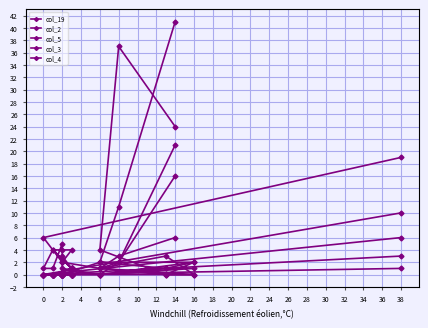

How many interior local peaks does the col_2 series have?

2